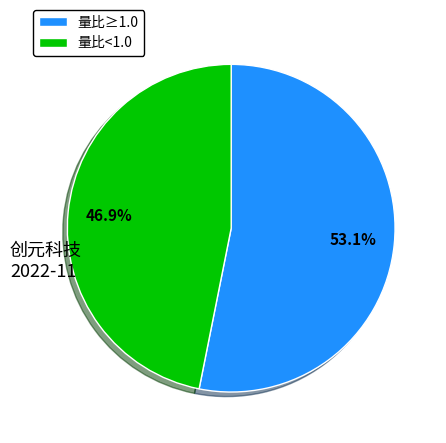

Combined, what portion of the pie is 量比≥1.0 and 量比<1.0?

100.0%